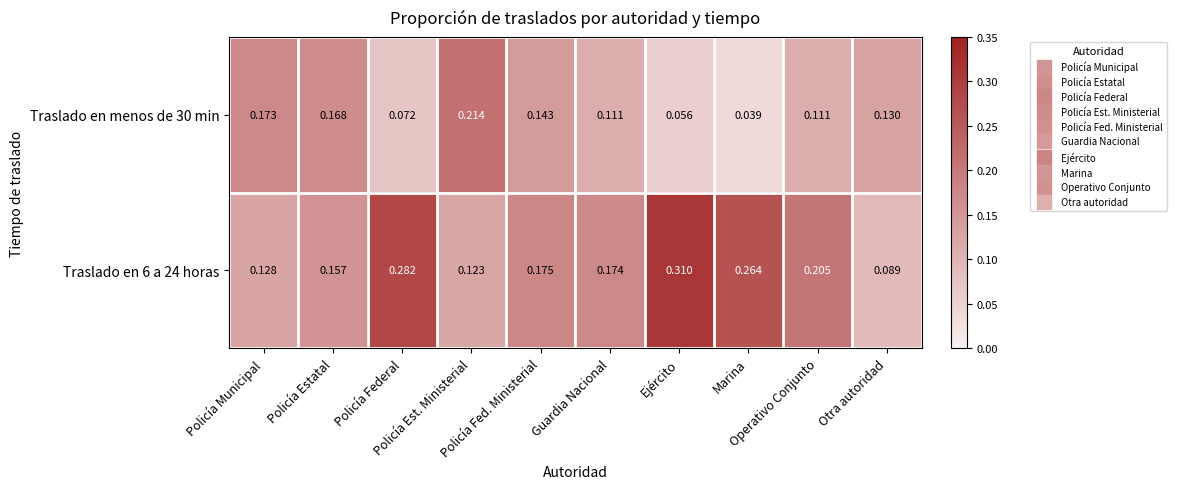

Count the number of data series in this chart.

2